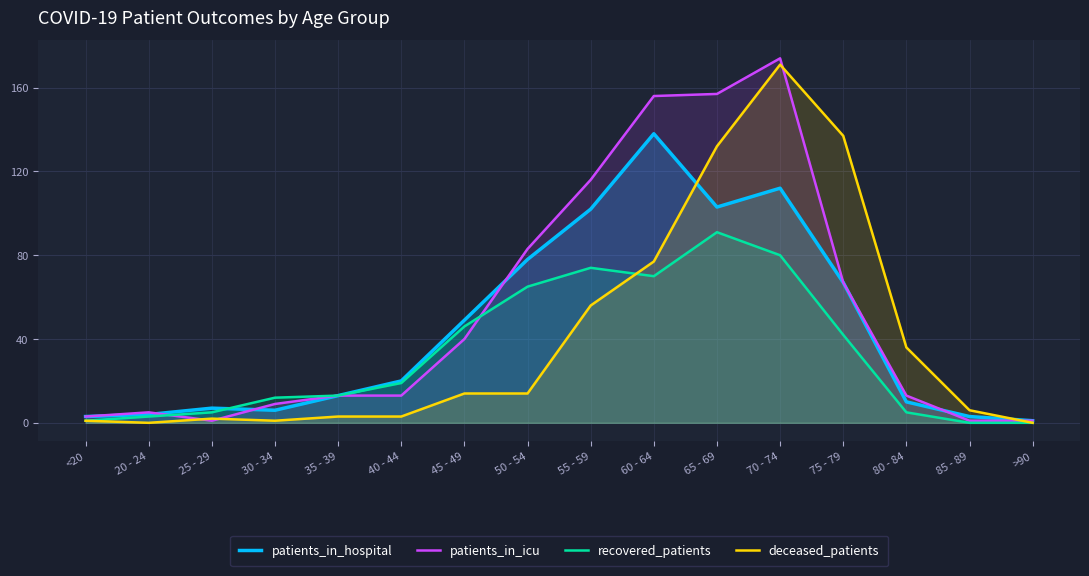

True or false: deceased_patients has a value of 39 at 65 - 69.

False